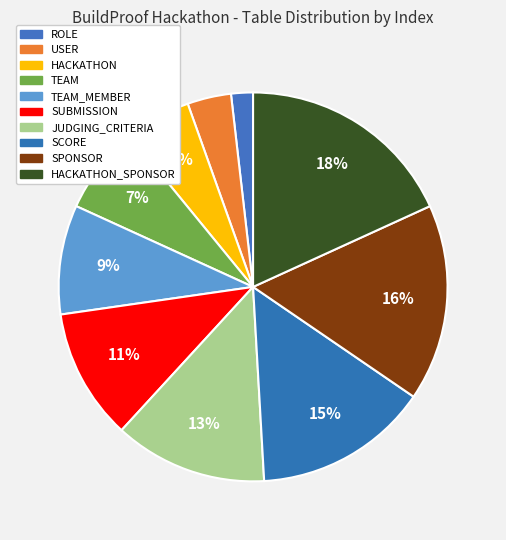

What portion of the pie excludes USER?

96.4%